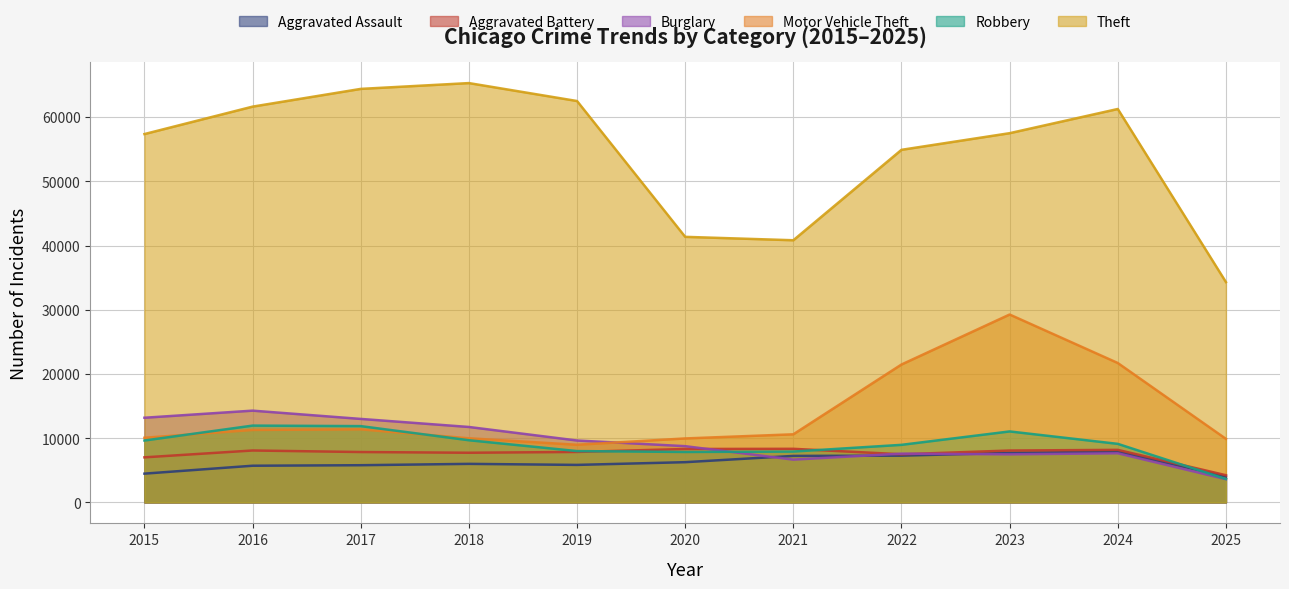

True or false: Aggravated Battery and Motor Vehicle Theft intersect in this chart.

False